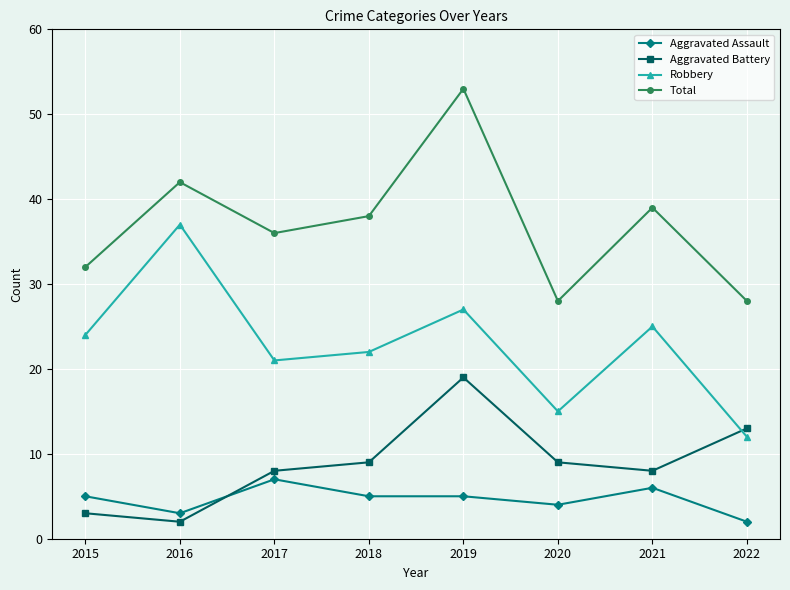

Reading left to right, list all the values displayed in this chart.

Aggravated Assault: 5	3	7	5	5	4	6	2
Aggravated Battery: 3	2	8	9	19	9	8	13
Robbery: 24	37	21	22	27	15	25	12
Total: 32	42	36	38	53	28	39	28